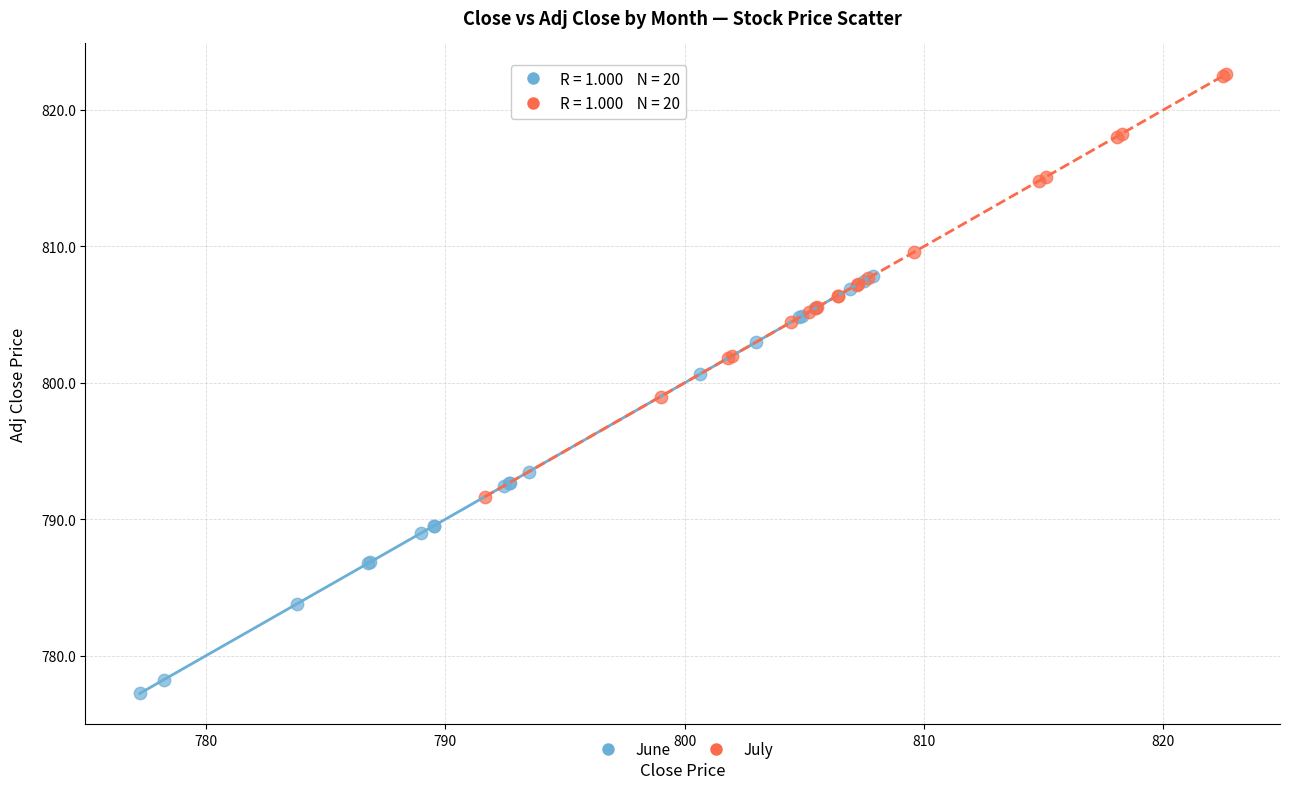

What are all the series names shown in the legend?

June, July